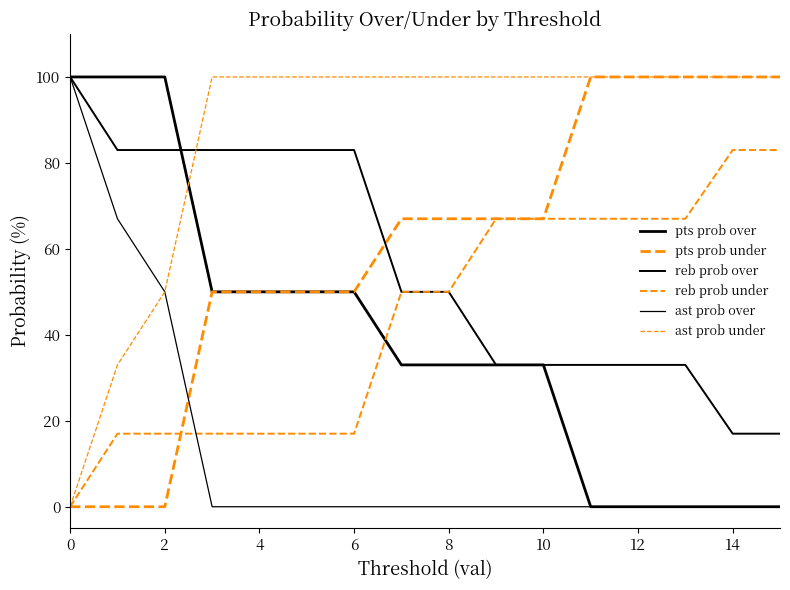

Does the chart have visible grid lines?

No